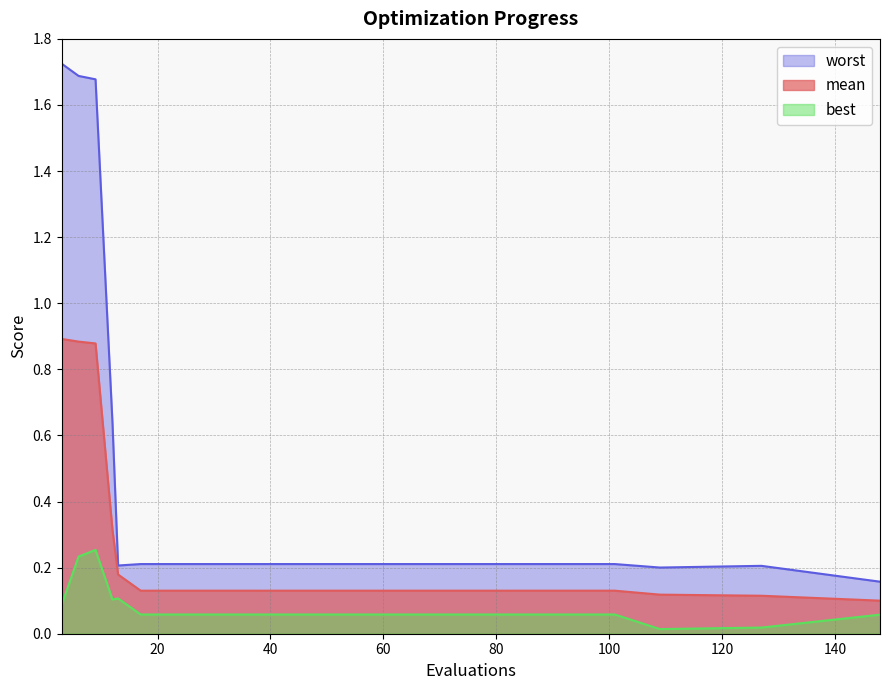

Is the value of mean at 41 greater than the value of best at 17?

Yes